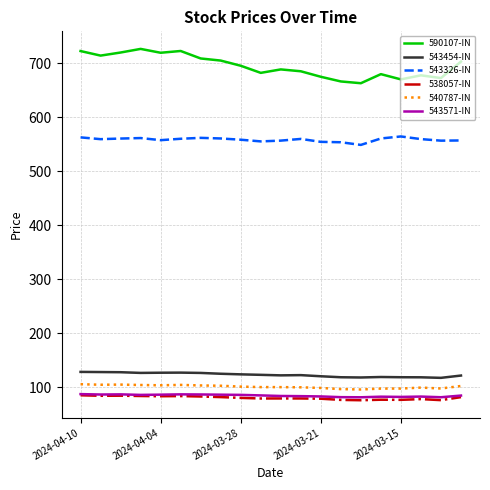

Which series has the largest range (max minus min)?

590107-IN